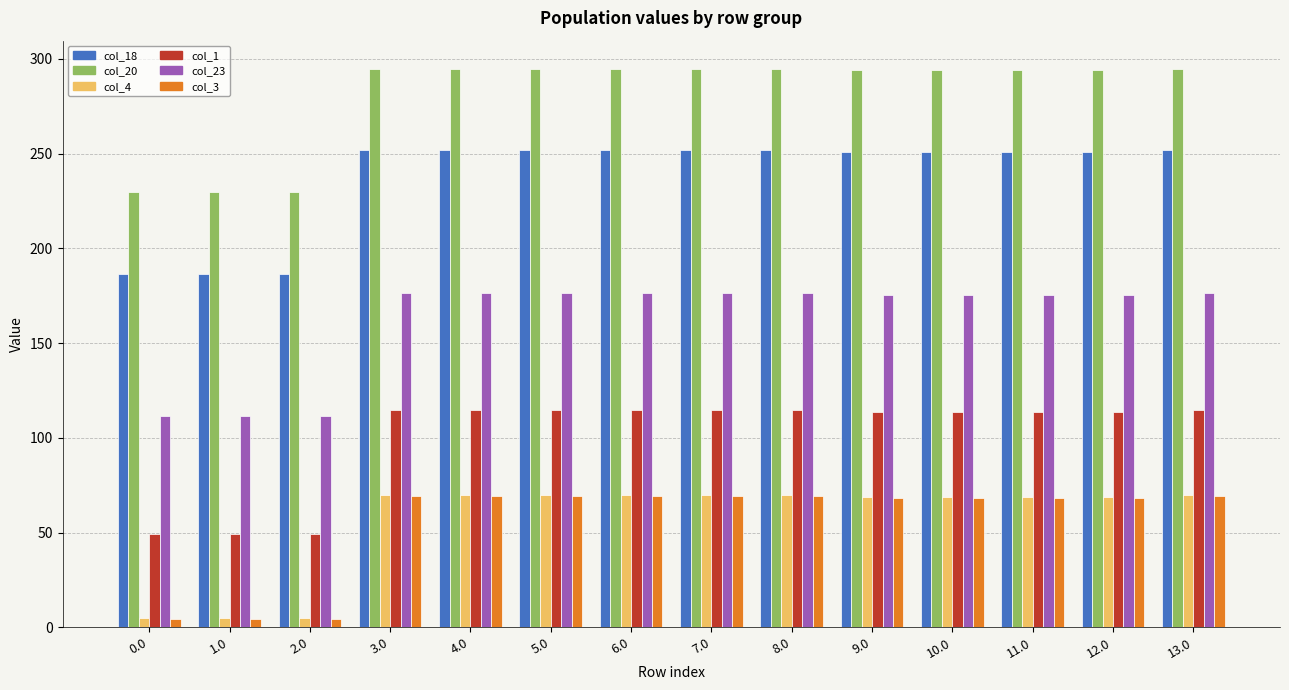

What is the difference between the maximum and second lowest values in the col_1 series?

65.0